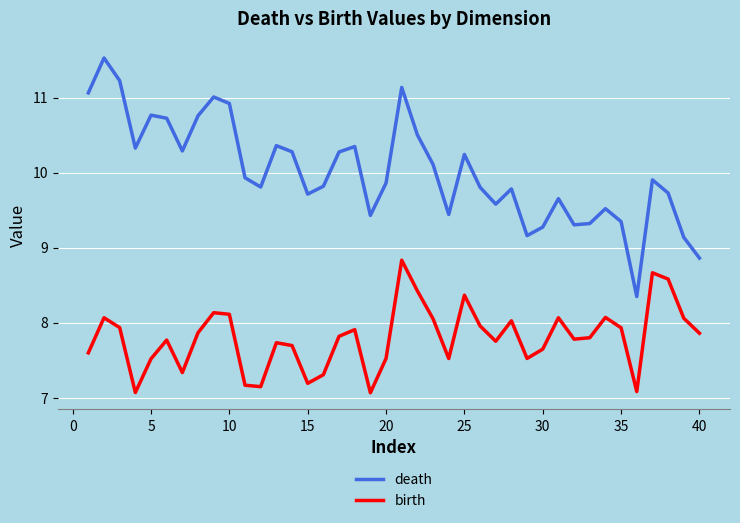

How many lines are shown in the chart?

2